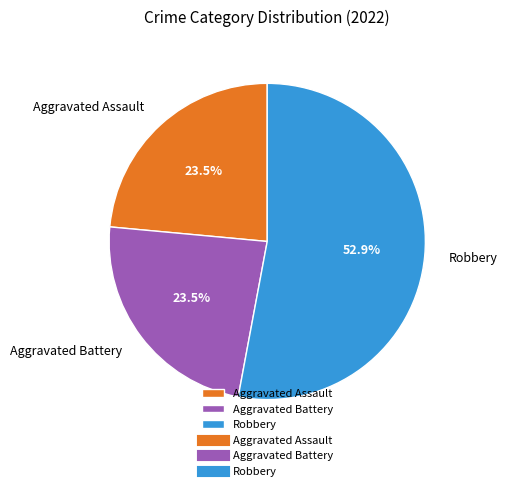

Which has a higher value, Aggravated Assault or Robbery?

Robbery